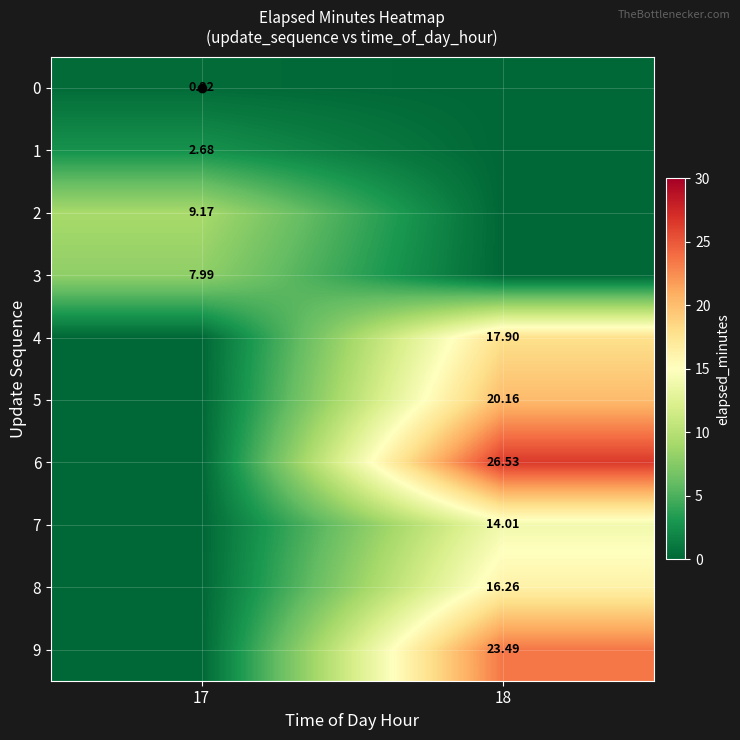

True or false: 6 has a value of -16.8 at 17.

False